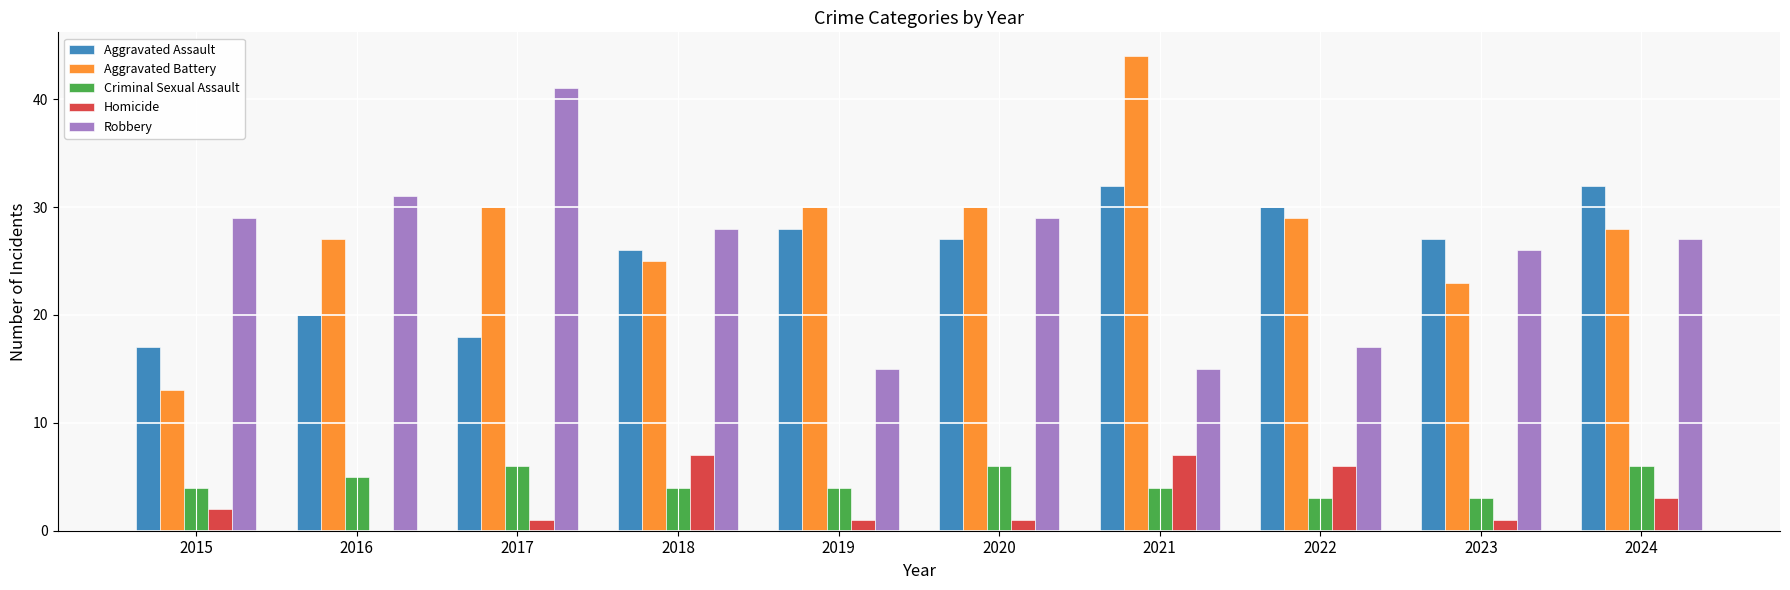

Which label corresponds to the largest value in the chart?

2021